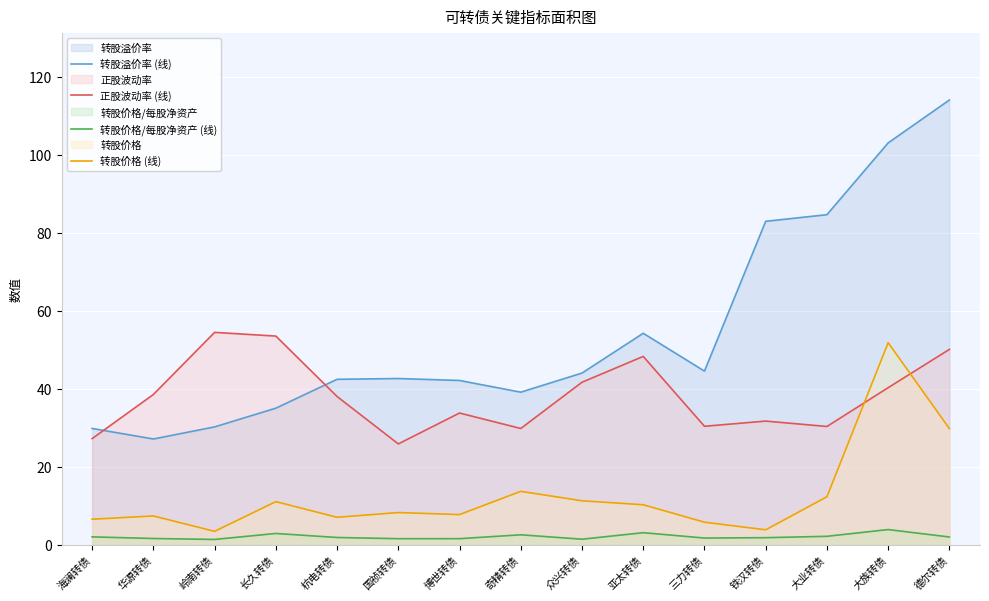

Does the chart display data point markers on the line(s)?

No